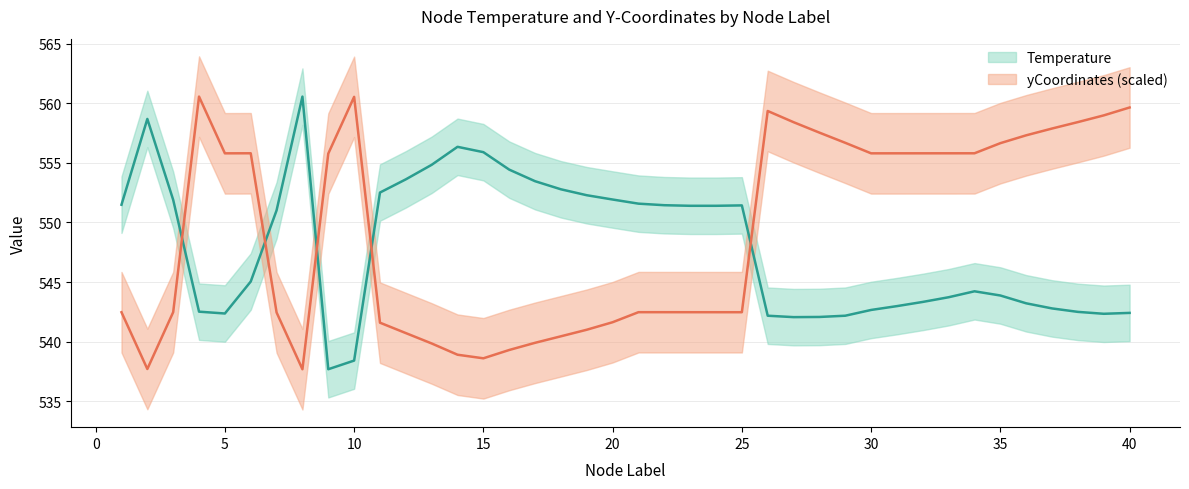

The yCoordinates series shows 537.7 at 2. True or false?

True